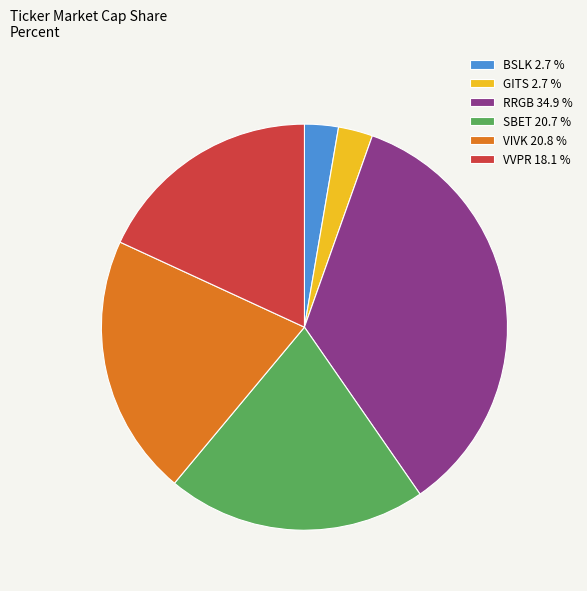

Between BSLK 2.7 % and RRGB 34.9 %, which is larger?

RRGB 34.9 %